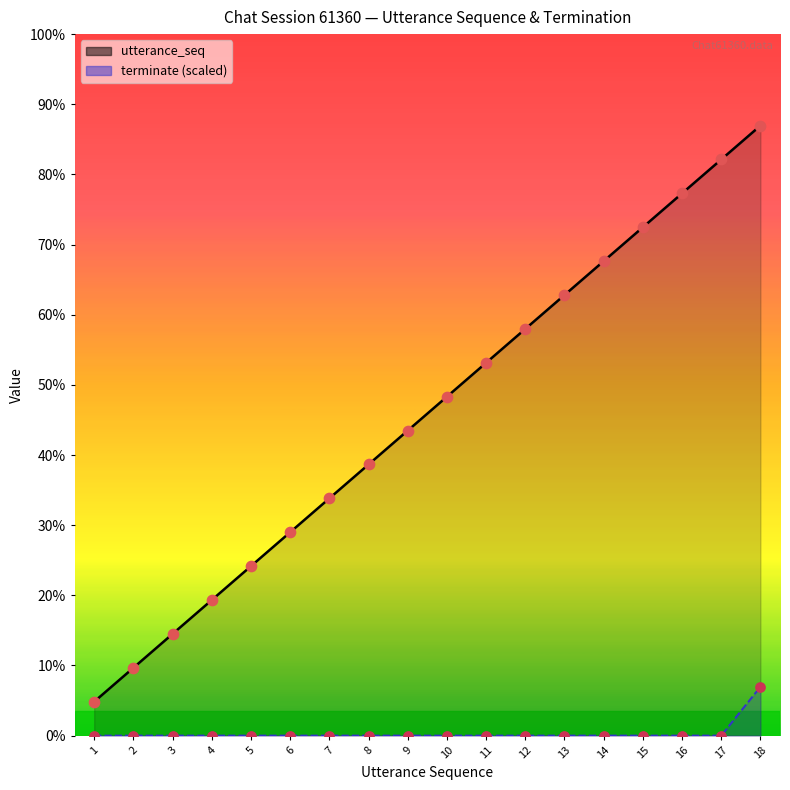

At which category is the sum across all series the highest?

18